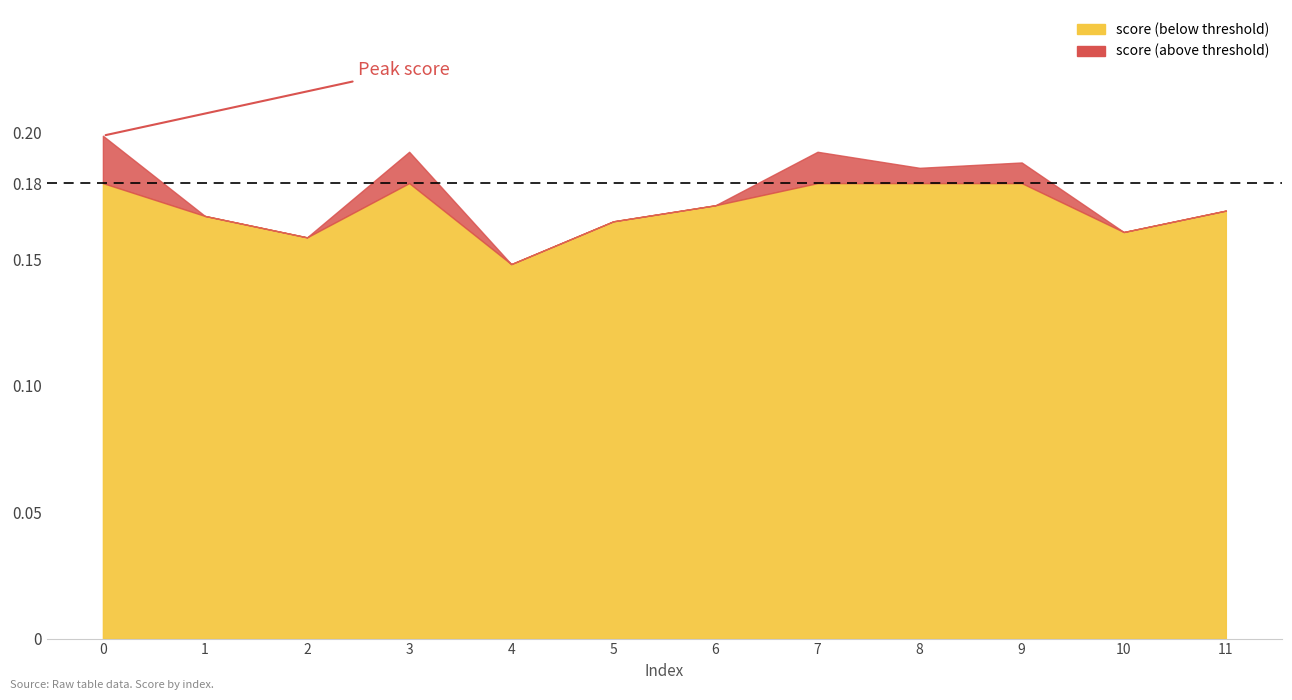

List the labels in order of value, largest first.

0, 3, 7, 9, 8, 6, 11, 1, 5, 10, 2, 4